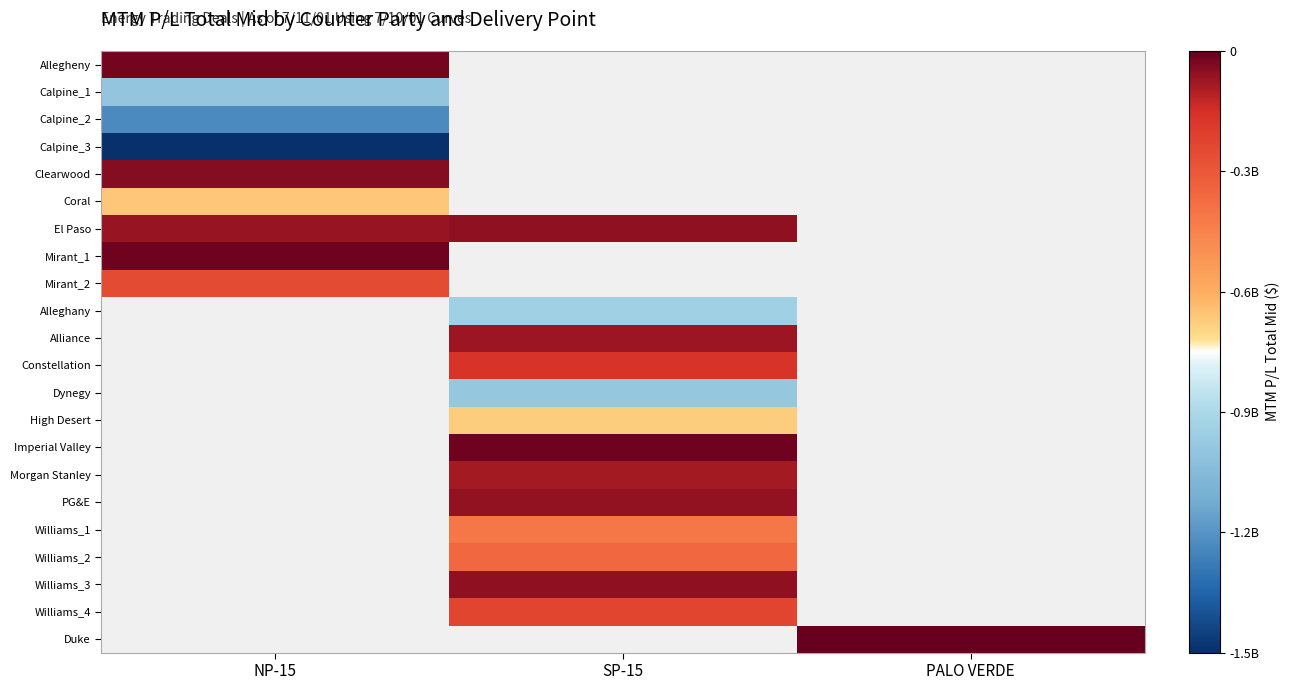

How many negative values does the Coral series have?

1